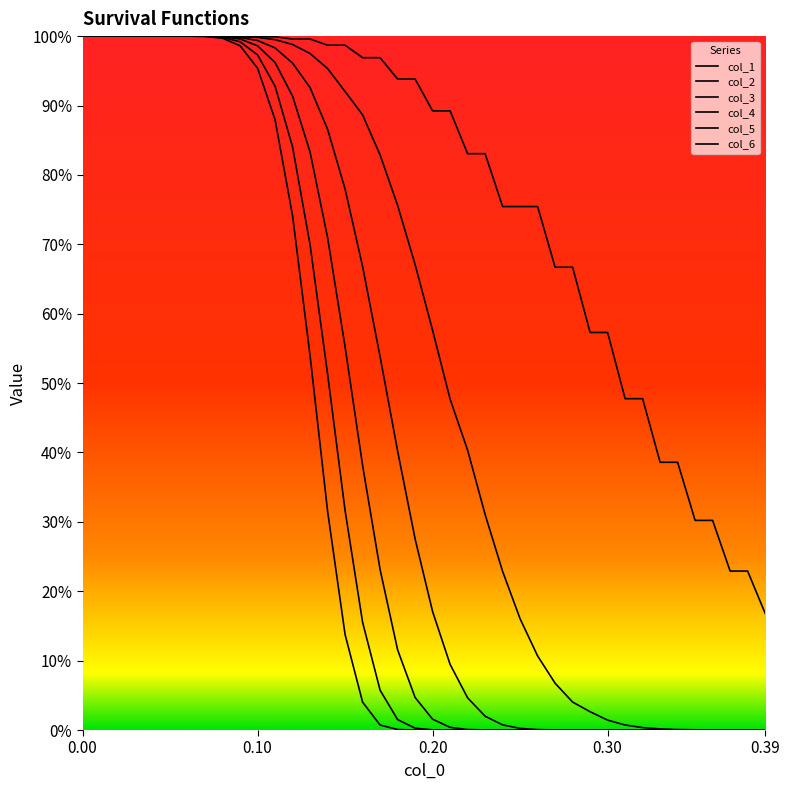

Reading left to right, list all the values displayed in this chart.

col_1: 0.0=1.0	0.01=1.0	0.02=1.0	0.03=1.0	0.04=1.0	0.05=1.0	0.06=1.0	0.07=1.0	0.08=1.0	0.09=1.0	0.1=1.0	0.11=1.0	0.12=1.0	0.13=1.0	0.14=1.0	0.15=1.0	0.16=1.0	0.17=1.0	0.18=0.9	0.19=0.9	0.2=0.9	0.21=0.9	0.22=0.8	0.23=0.8	0.24=0.8	0.25=0.8	0.26=0.8	0.27=0.7	0.28=0.7	0.29=0.6	0.3=0.6	0.31=0.5	0.32=0.5	0.33=0.4	0.34=0.4	0.35=0.3	0.36=0.3	0.37=0.2	0.38=0.2	0.39=0.2
col_2: 0.0=1.0	0.01=1.0	0.02=1.0	0.03=1.0	0.04=1.0	0.05=1.0	0.06=1.0	0.07=1.0	0.08=1.0	0.09=1.0	0.1=1.0	0.11=1.0	0.12=1.0	0.13=1.0	0.14=1.0	0.15=0.9	0.16=0.9	0.17=0.8	0.18=0.8	0.19=0.7	0.2=0.6	0.21=0.5	0.22=0.4	0.23=0.3	0.24=0.2	0.25=0.2	0.26=0.1	0.27=0.1	0.28=0.0	0.29=0.0	0.3=0.0	0.31=0.0	0.32=0.0	0.33=0.0	0.34=0.0	0.35=0.0	0.36=0.0	0.37=0.0	0.38=0.0	0.39=0.0
col_3: 0.0=1.0	0.01=1.0	0.02=1.0	0.03=1.0	0.04=1.0	0.05=1.0	0.06=1.0	0.07=1.0	0.08=1.0	0.09=1.0	0.1=1.0	0.11=1.0	0.12=1.0	0.13=0.9	0.14=0.9	0.15=0.8	0.16=0.7	0.17=0.5	0.18=0.4	0.19=0.3	0.2=0.2	0.21=0.1	0.22=0.0	0.23=0.0	0.24=0.0	0.25=0.0	0.26=0.0	0.27=0.0	0.28=0.0	0.29=0.0	0.3=0.0	0.31=0.0	0.32=0.0	0.33=0.0	0.34=0.0	0.35=0.0	0.36=0.0	0.37=0.0	0.38=0.0	0.39=0.0
col_4: 0.0=1.0	0.01=1.0	0.02=1.0	0.03=1.0	0.04=1.0	0.05=1.0	0.06=1.0	0.07=1.0	0.08=1.0	0.09=1.0	0.1=1.0	0.11=1.0	0.12=0.9	0.13=0.8	0.14=0.7	0.15=0.6	0.16=0.4	0.17=0.2	0.18=0.1	0.19=0.0	0.2=0.0	0.21=0.0	0.22=0.0	0.23=0.0	0.24=0.0	0.25=0.0	0.26=0.0	0.27=0.0	0.28=0.0	0.29=0.0	0.3=0.0	0.31=0.0	0.32=0.0	0.33=0.0	0.34=0.0	0.35=0.0	0.36=0.0	0.37=0.0	0.38=0.0	0.39=0.0
col_5: 0.0=1.0	0.01=1.0	0.02=1.0	0.03=1.0	0.04=1.0	0.05=1.0	0.06=1.0	0.07=1.0	0.08=1.0	0.09=1.0	0.1=1.0	0.11=0.9	0.12=0.8	0.13=0.7	0.14=0.5	0.15=0.3	0.16=0.2	0.17=0.1	0.18=0.0	0.19=0.0	0.2=0.0	0.21=0.0	0.22=0.0	0.23=0.0	0.24=0.0	0.25=0.0	0.26=0.0	0.27=0.0	0.28=0.0	0.29=0.0	0.3=0.0	0.31=0.0	0.32=0.0	0.33=0.0	0.34=0.0	0.35=0.0	0.36=0.0	0.37=0.0	0.38=0.0	0.39=0.0
col_6: 0.0=1.0	0.01=1.0	0.02=1.0	0.03=1.0	0.04=1.0	0.05=1.0	0.06=1.0	0.07=1.0	0.08=1.0	0.09=1.0	0.1=1.0	0.11=0.9	0.12=0.7	0.13=0.5	0.14=0.3	0.15=0.1	0.16=0.0	0.17=0.0	0.18=0.0	0.19=0.0	0.2=0.0	0.21=0.0	0.22=0.0	0.23=0.0	0.24=0.0	0.25=0.0	0.26=0.0	0.27=0.0	0.28=0.0	0.29=0.0	0.3=0.0	0.31=0.0	0.32=0.0	0.33=0.0	0.34=0.0	0.35=0.0	0.36=0.0	0.37=0.0	0.38=0.0	0.39=0.0